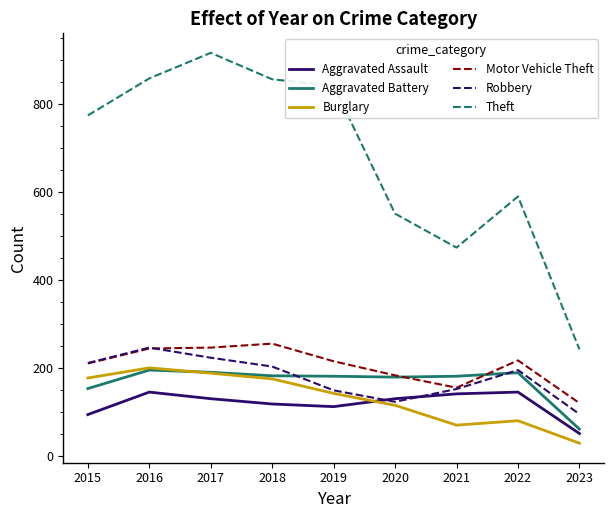

Count the number of categories in the chart.

9